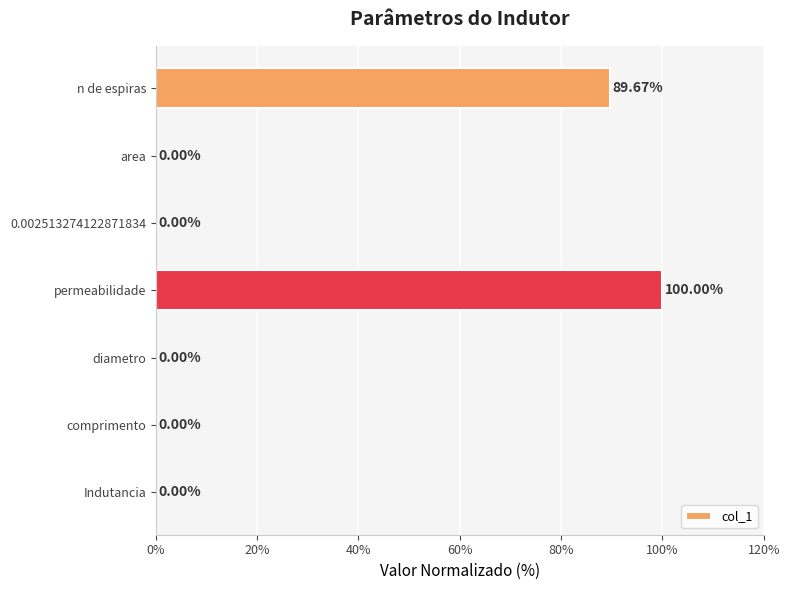

How many categories are shown in the chart?

7